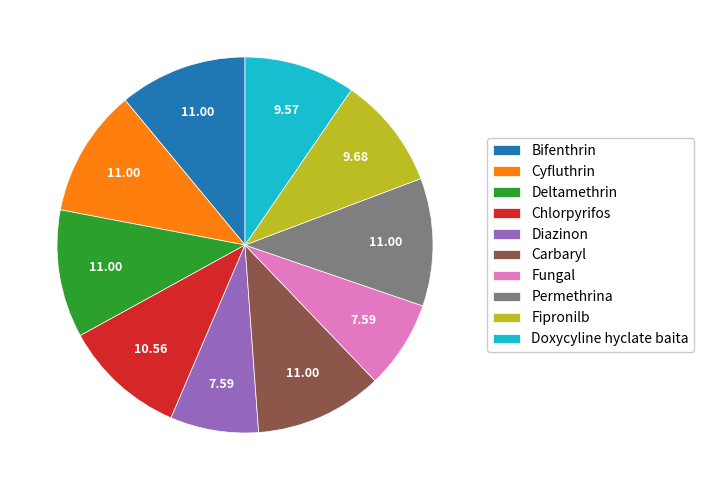

How many segments does this pie chart have?

10